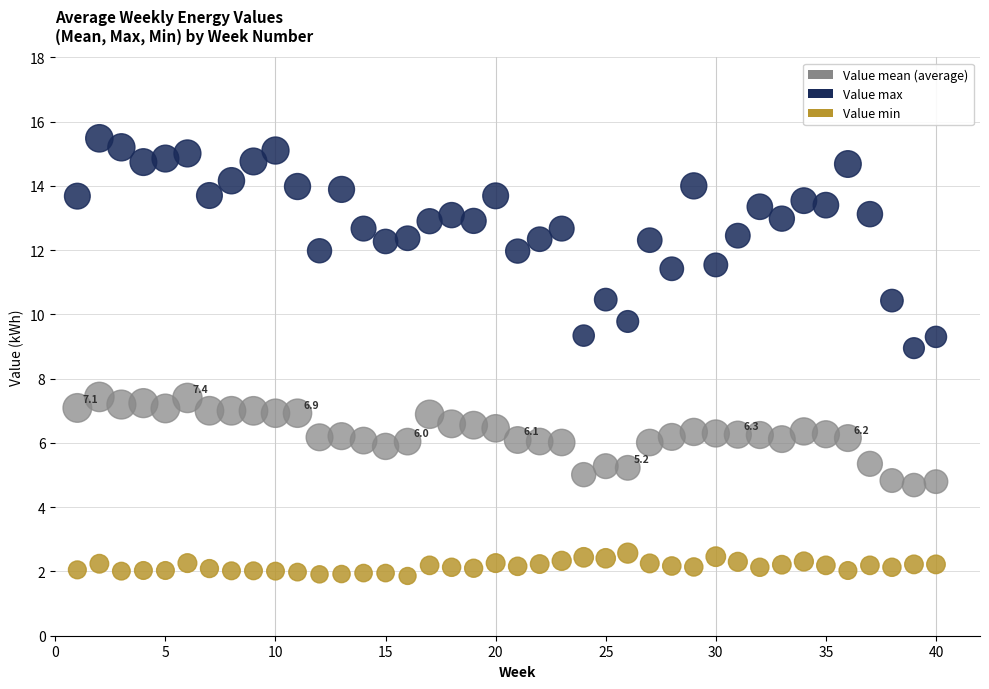

Across all data points, what is the range of X values (max minus min)?

39.0